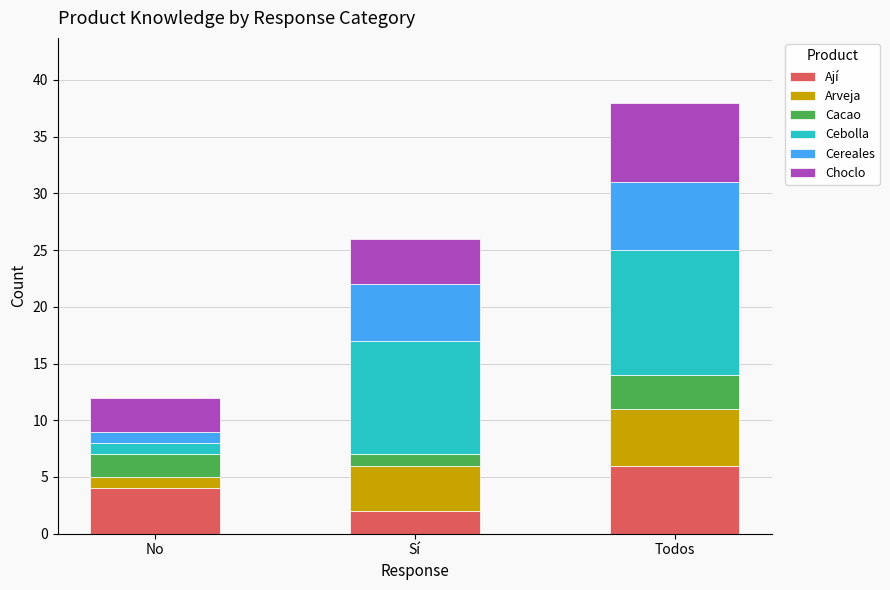

What is the total value across all series at No?

12